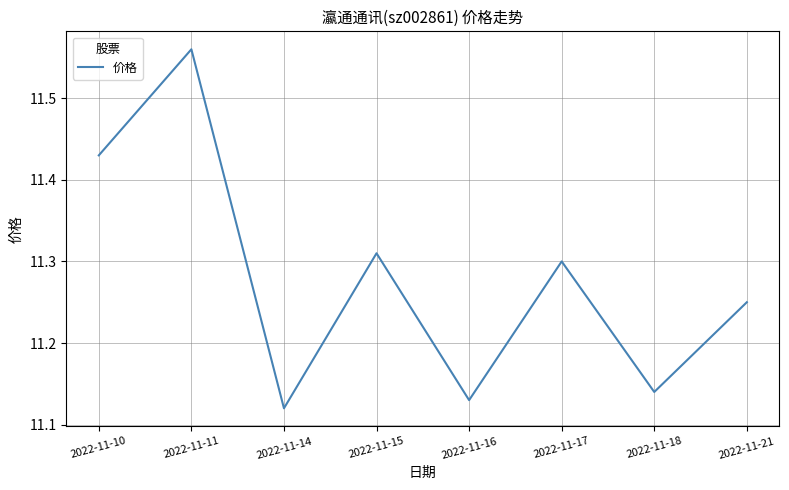

List the labels in order of value, smallest first.

2022-11-14, 2022-11-16, 2022-11-18, 2022-11-21, 2022-11-17, 2022-11-15, 2022-11-10, 2022-11-11